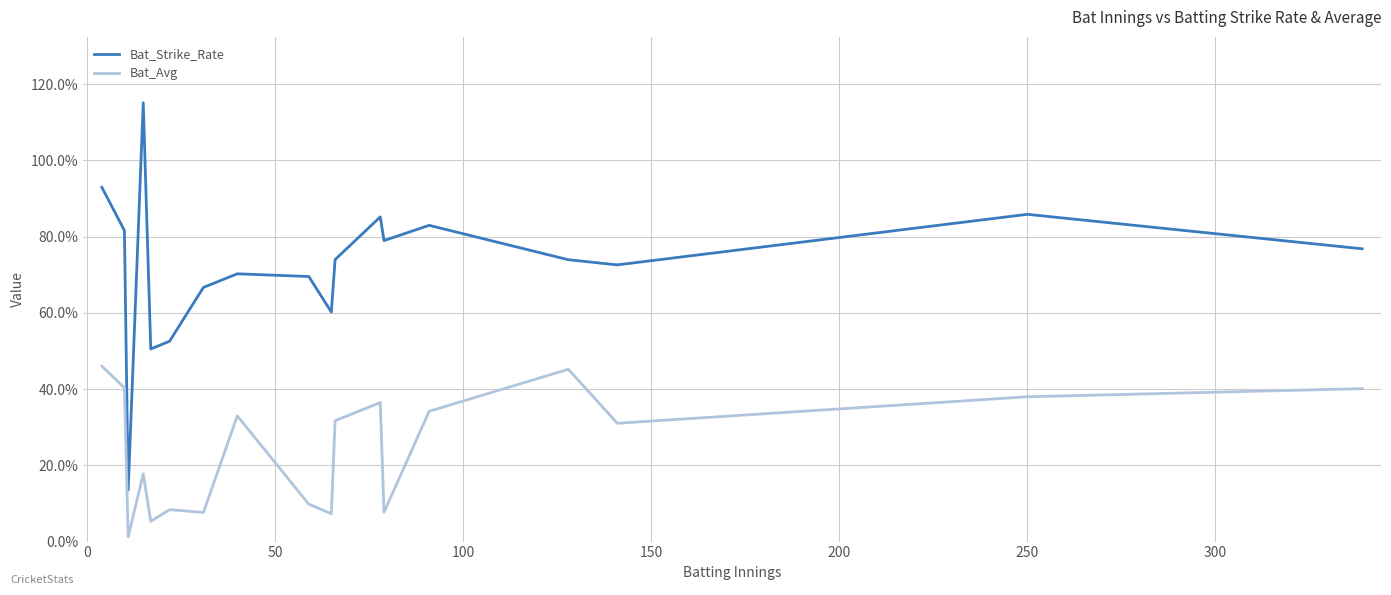

Which series has the widest spread of values?

Bat_Strike_Rate